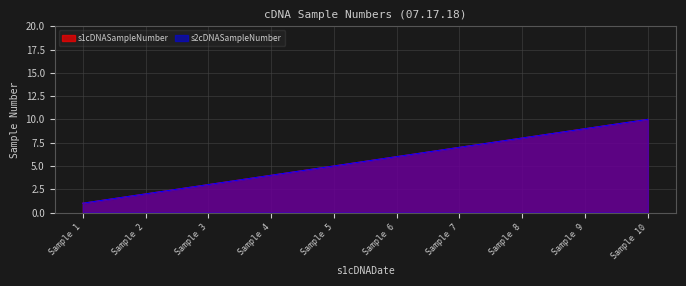

Does the chart have visible grid lines?

Yes